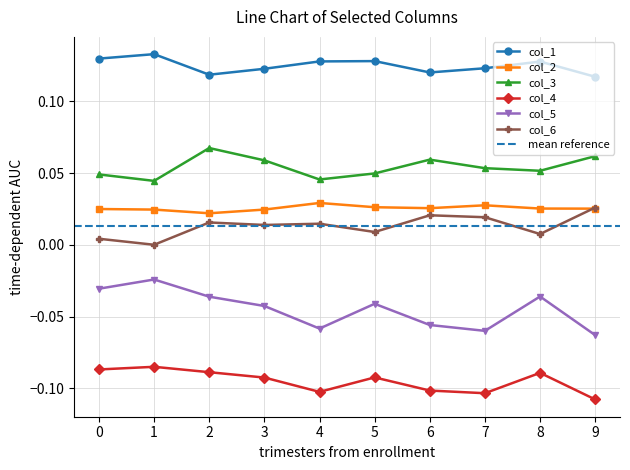

Is it true that col_5 equals -0.0 at 0?

True